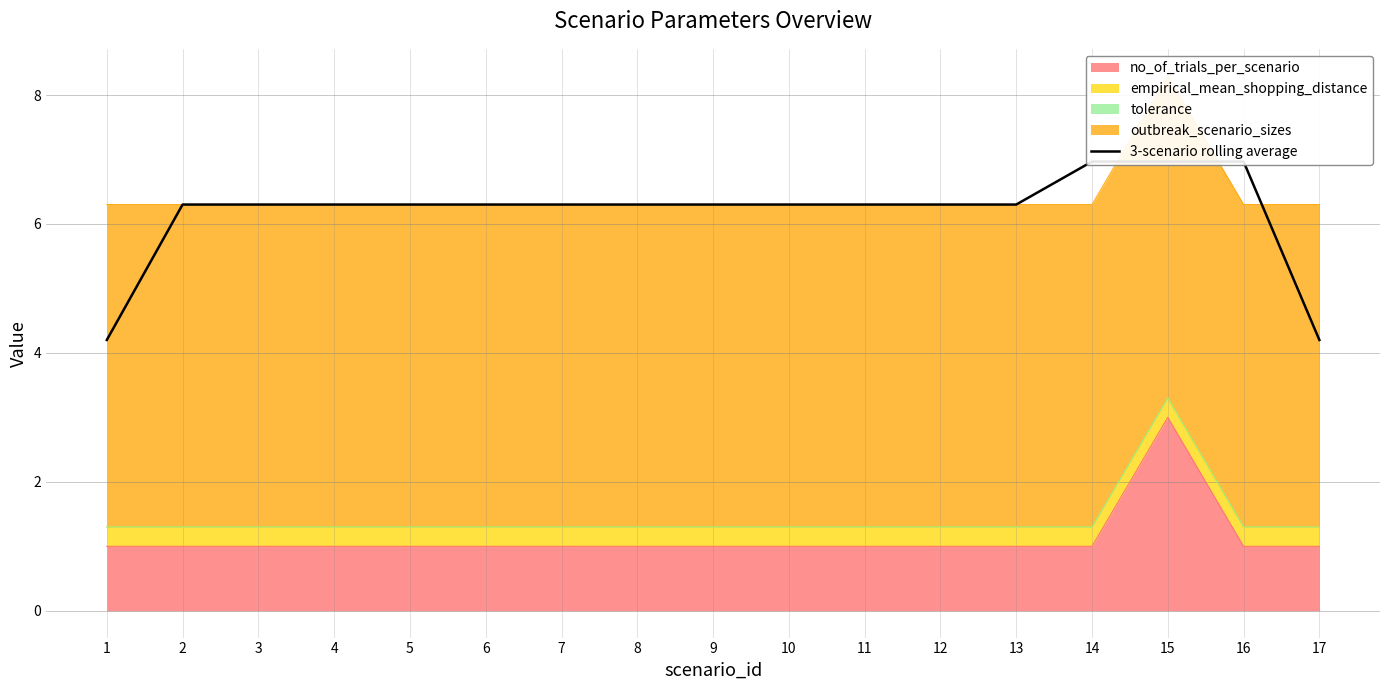

Count the number of categories in the chart.

17